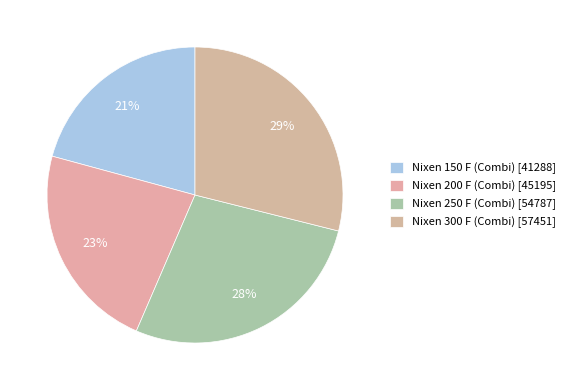

To the nearest percent, what is the average slice percentage?

25%